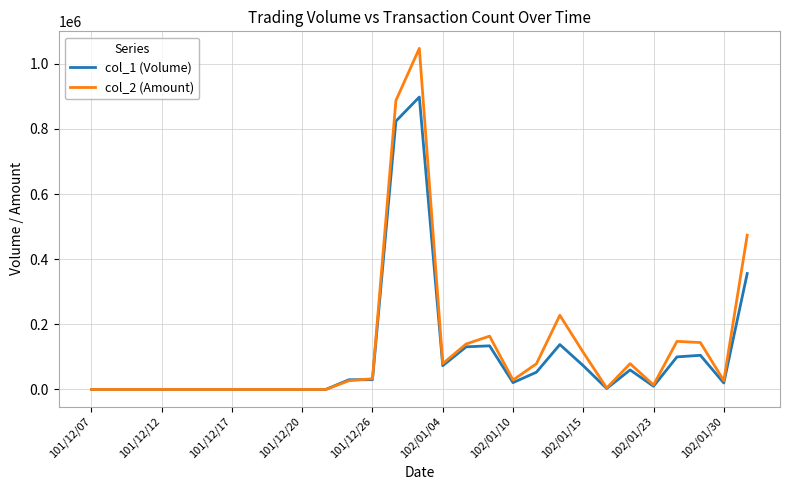

Which series has the largest range (max minus min)?

col_2 (Amount)